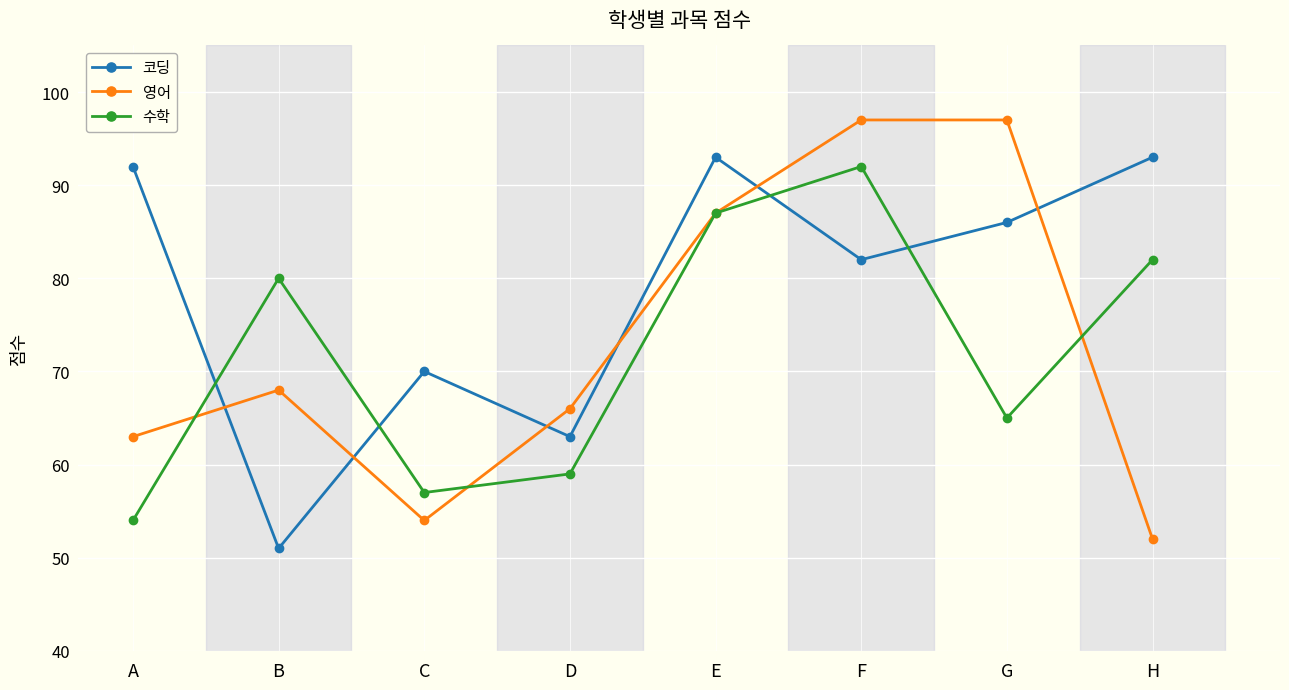

True or false: 수학 has a value of 92 at F.

True